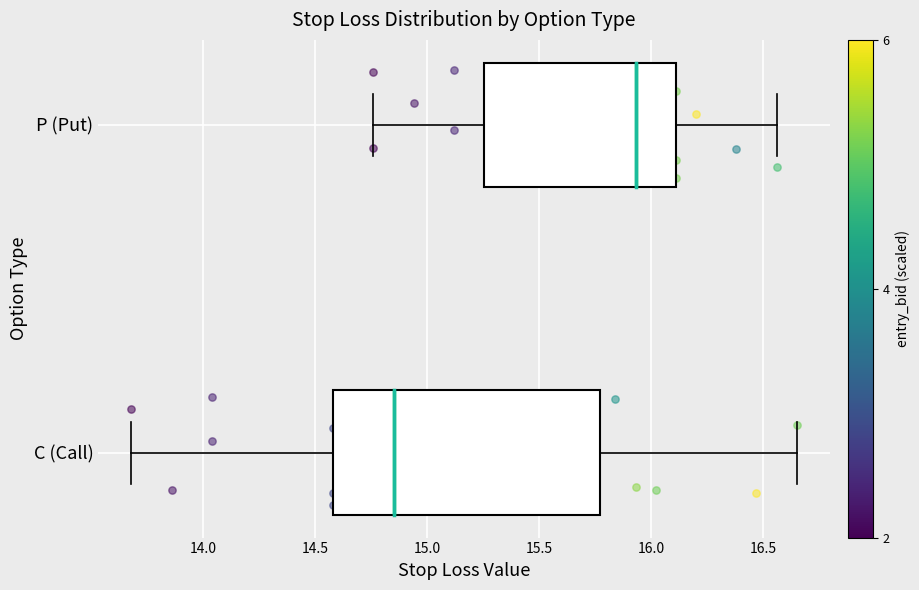

Comparing the boxes themselves (not the whiskers), which one is the widest?

C (Call)